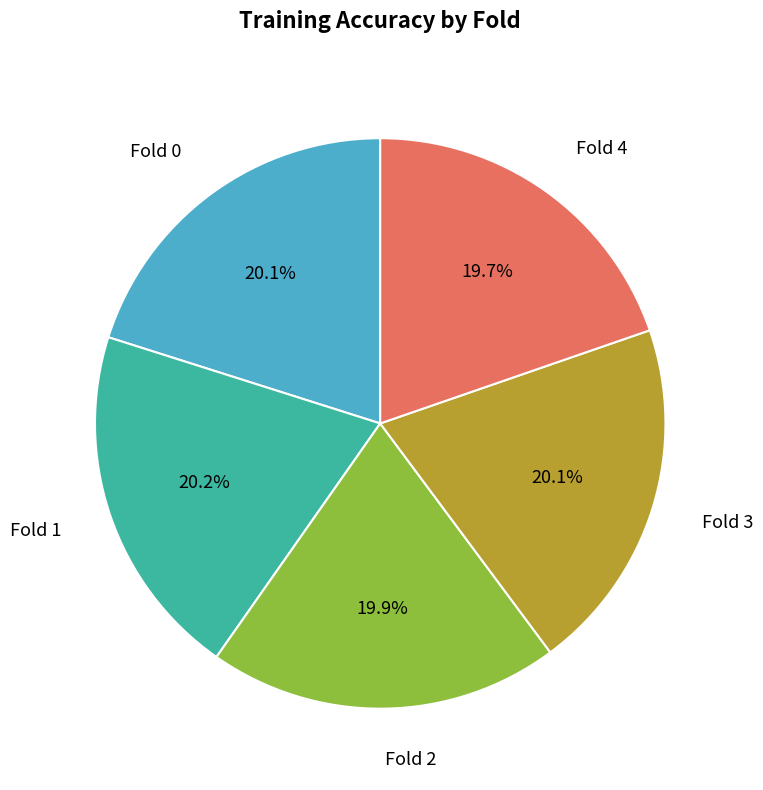

What percentage is the Fold 4 slice, to the nearest percent?

20%